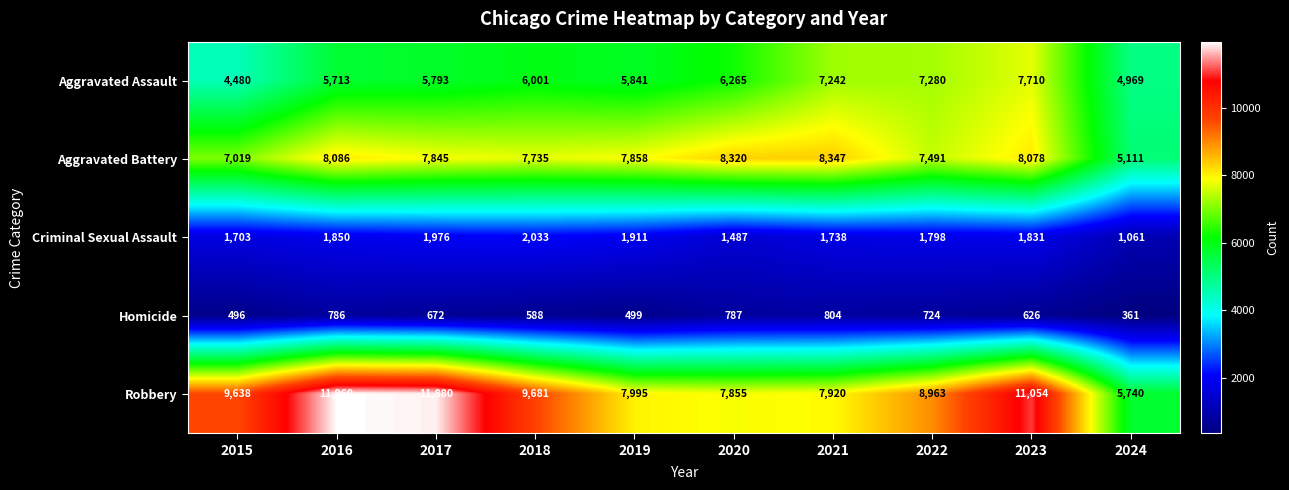

What is the difference between the maximum and minimum values in the Aggravated Battery series?

3236